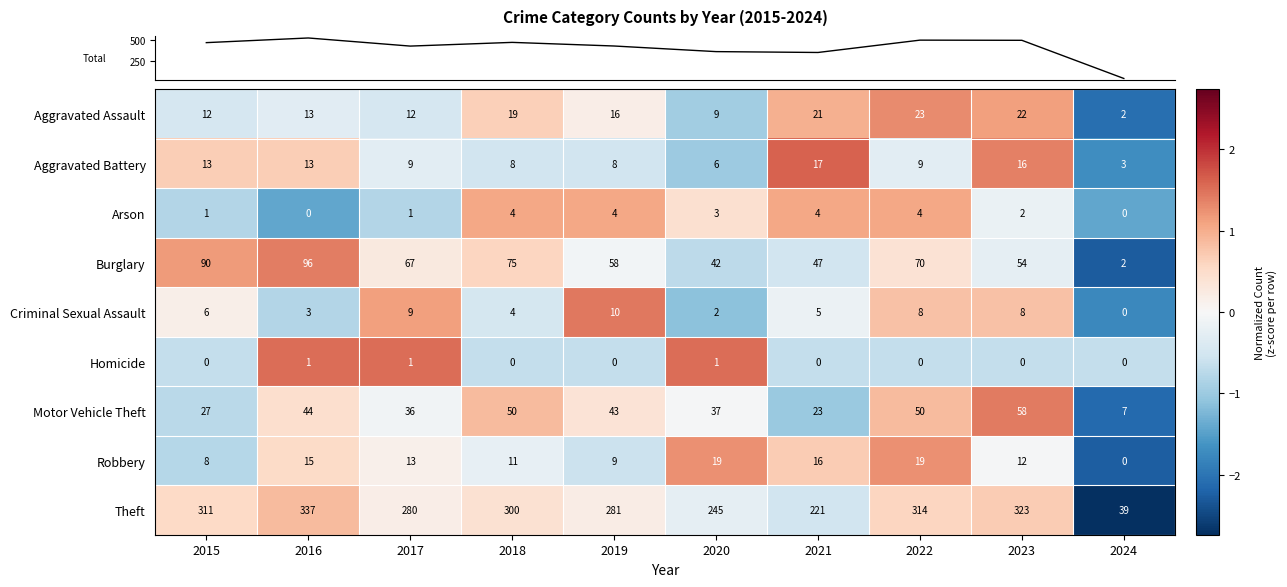

How many values in Robbery are above zero?

9